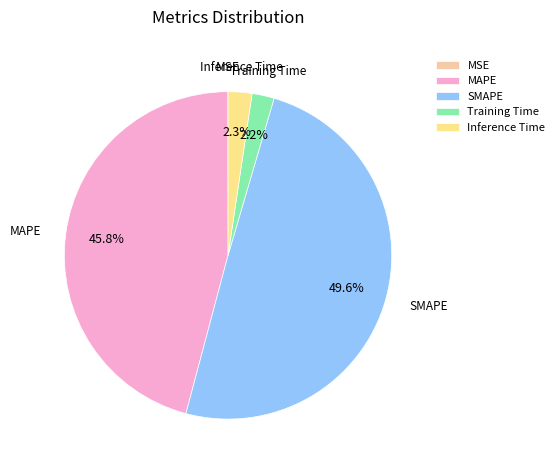

The SMAPE slice represents 50% of the pie. True or false?

True